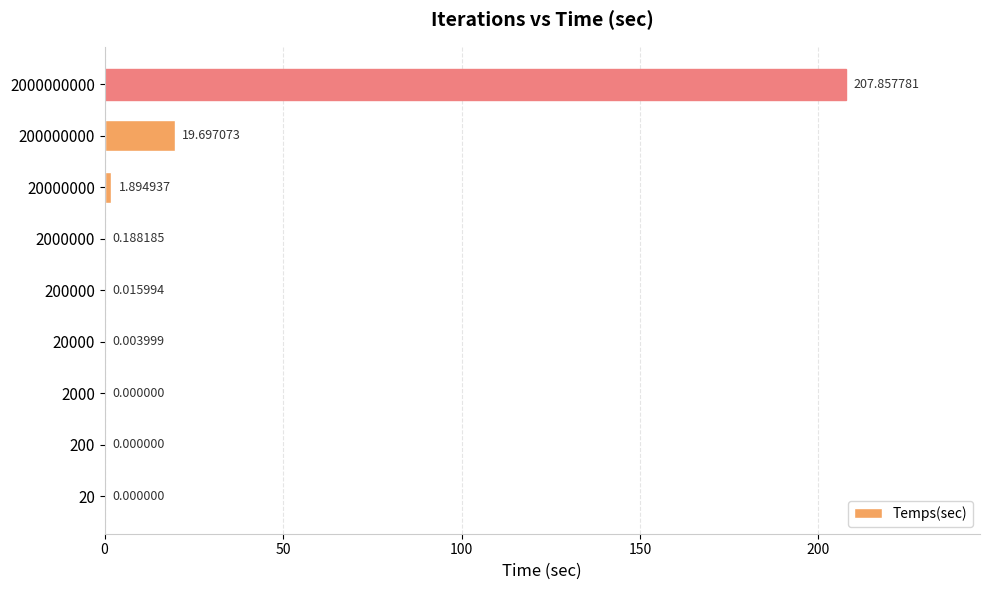

Where is the data nearest to the value 103?

200000000